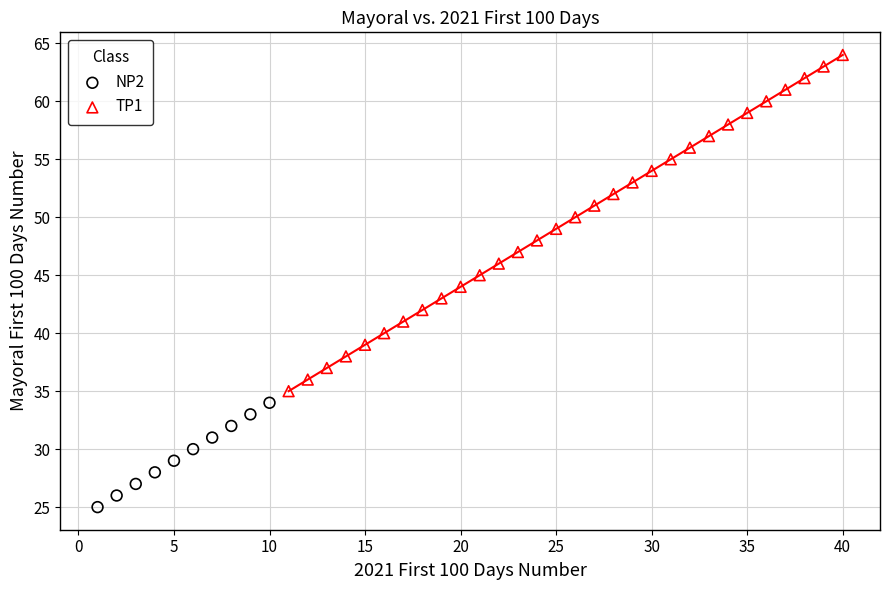

Which series reaches the maximum Y coordinate?

TP1